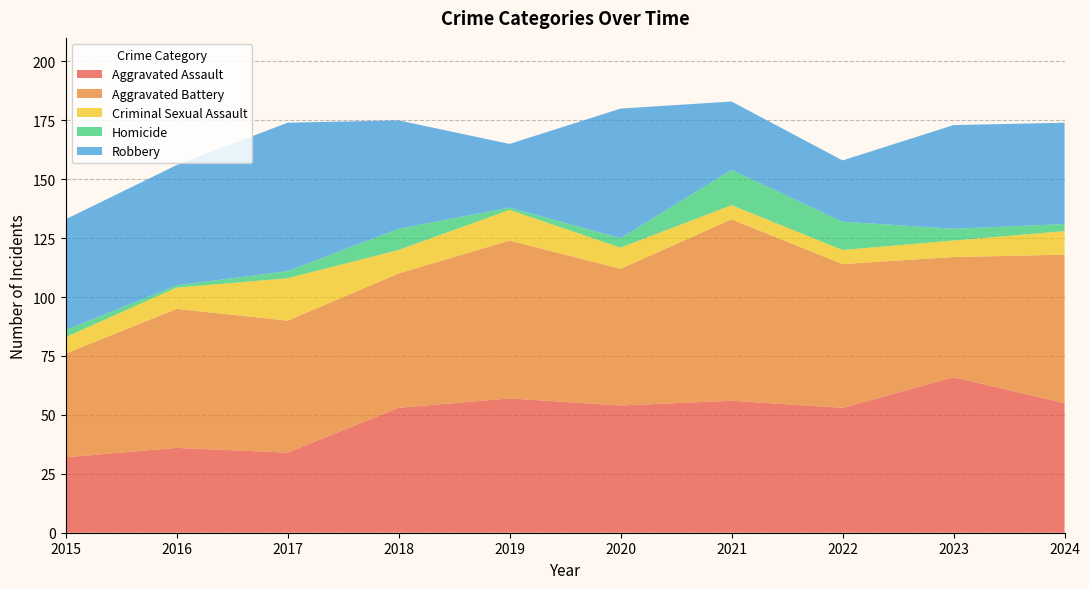

Reading left to right, list all the values displayed in this chart.

Aggravated Assault: 2015=32	2016=36	2017=34	2018=53	2019=57	2020=54	2021=56	2022=53	2023=66	2024=55
Aggravated Battery: 2015=44	2016=59	2017=56	2018=57	2019=67	2020=58	2021=77	2022=61	2023=51	2024=63
Criminal Sexual Assault: 2015=7	2016=9	2017=18	2018=10	2019=13	2020=9	2021=6	2022=6	2023=7	2024=10
Homicide: 2015=3	2016=1	2017=3	2018=9	2019=1	2020=4	2021=15	2022=12	2023=5	2024=3
Robbery: 2015=47	2016=51	2017=63	2018=46	2019=27	2020=55	2021=29	2022=26	2023=44	2024=43